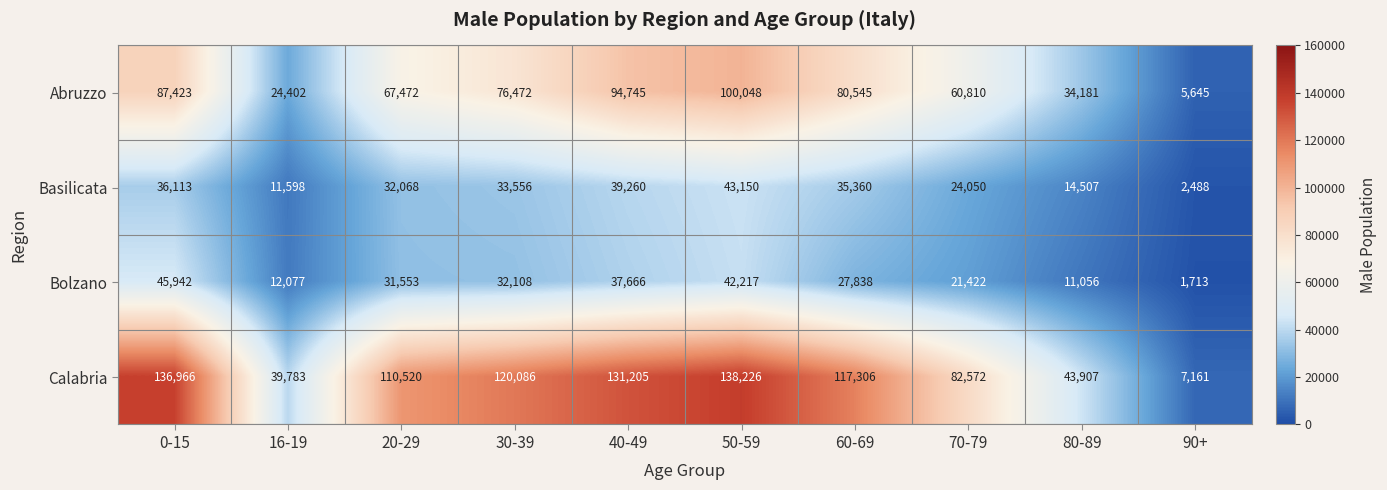

What is the sum of all Abruzzo values?

631743